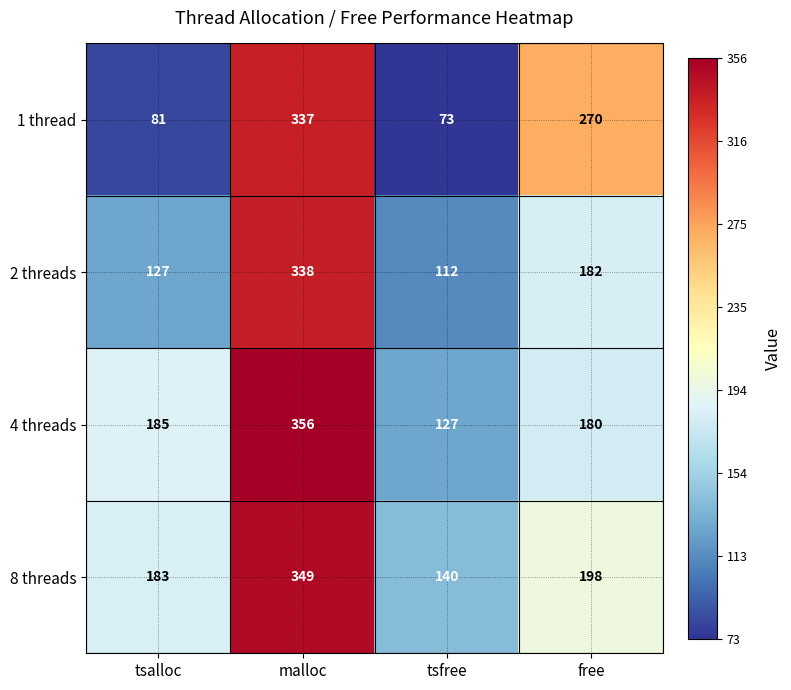

What is the smallest value displayed?

73